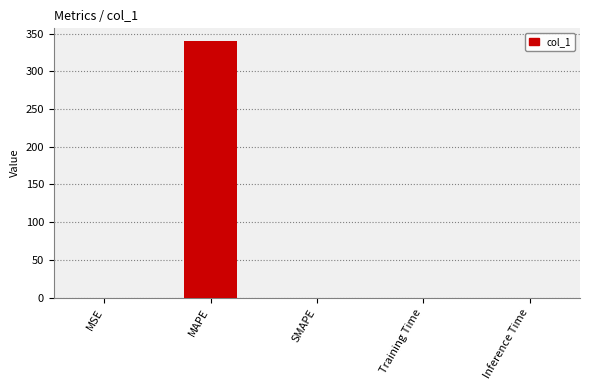

What is the approximate value at MAPE?

339.9